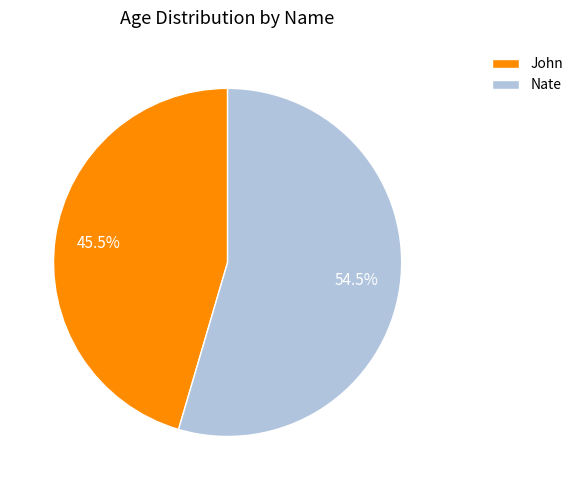

What portion of the pie excludes John?

54.5%